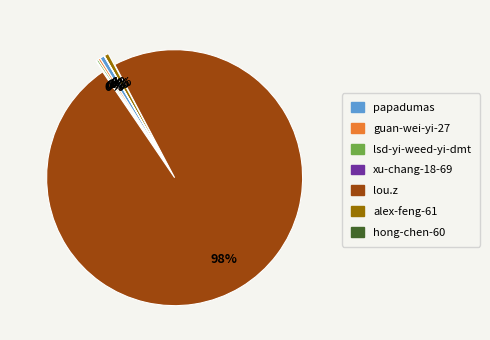

True or false: lou.z accounts for 99% of the total.

False